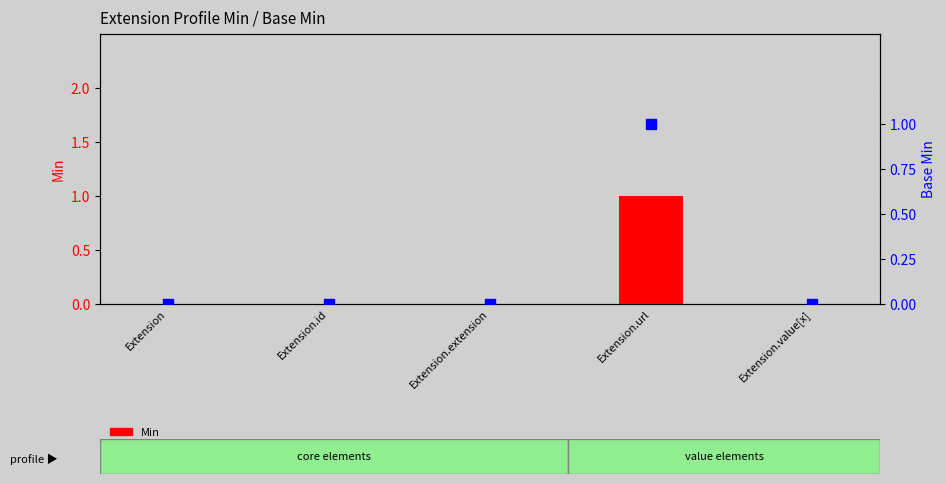

At which category is the sum across all series the highest?

Extension.url